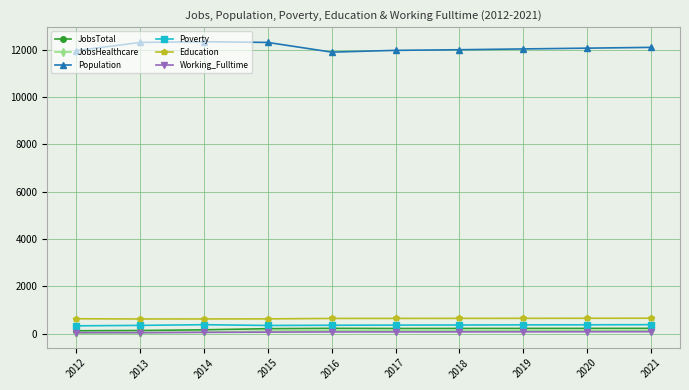

What is the greatest value displayed?

12346